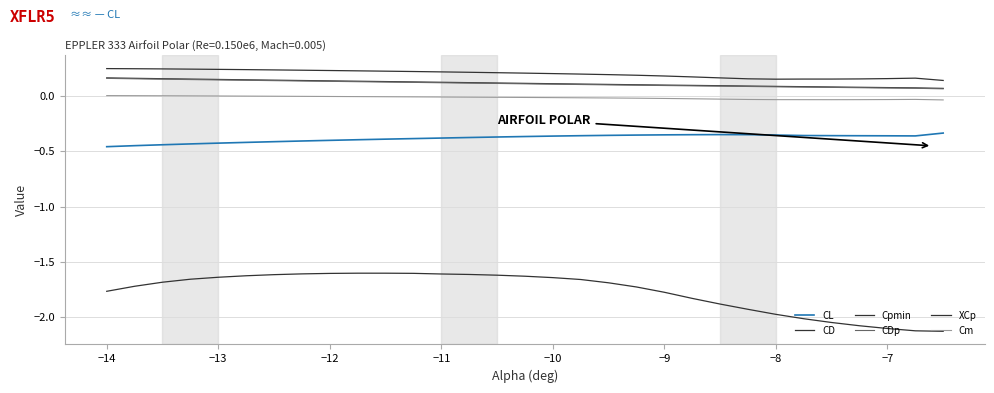

Does the chart display data point markers on the line(s)?

No